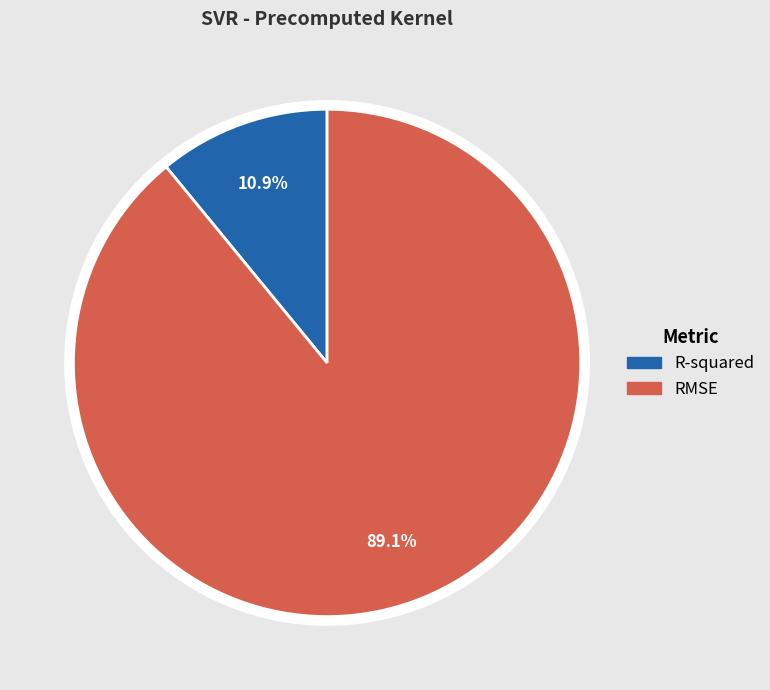

To the nearest percent, what portion does R-squared represent?

11%